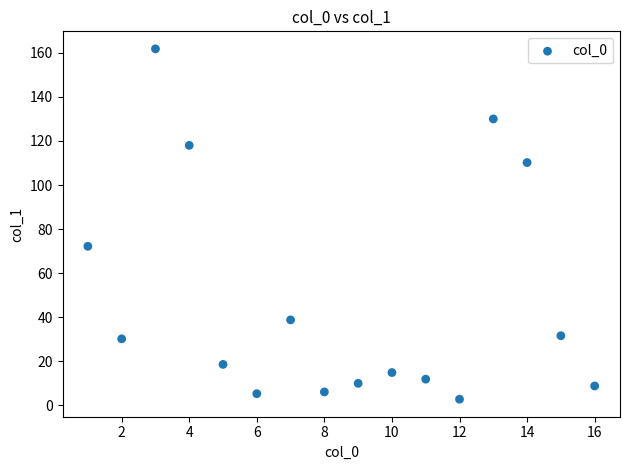

What Y value in the scatter plot is closest to 82?

72.2